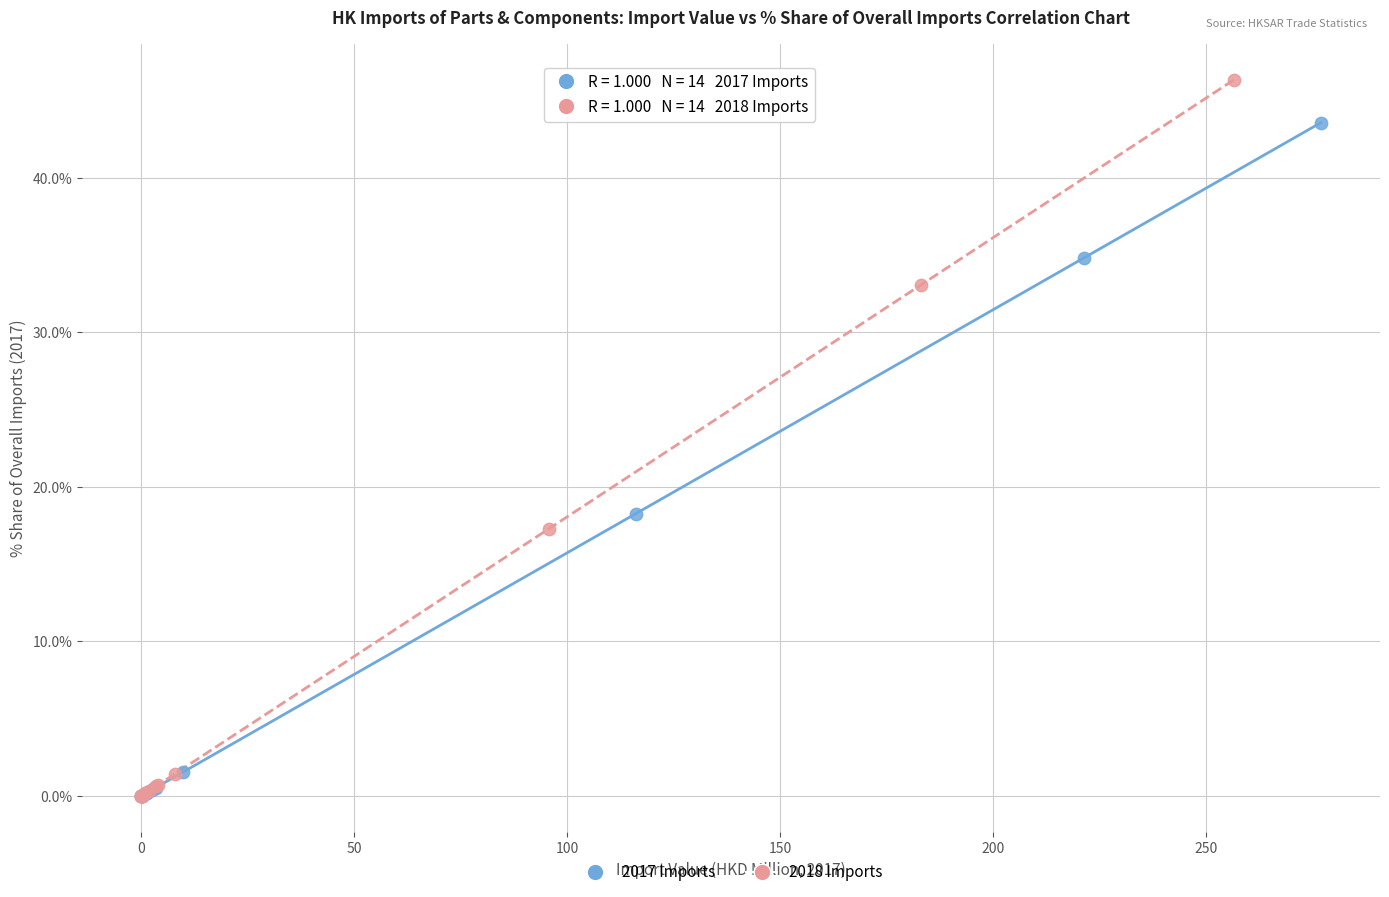

Which series reaches the maximum Y coordinate?

2018 Imports